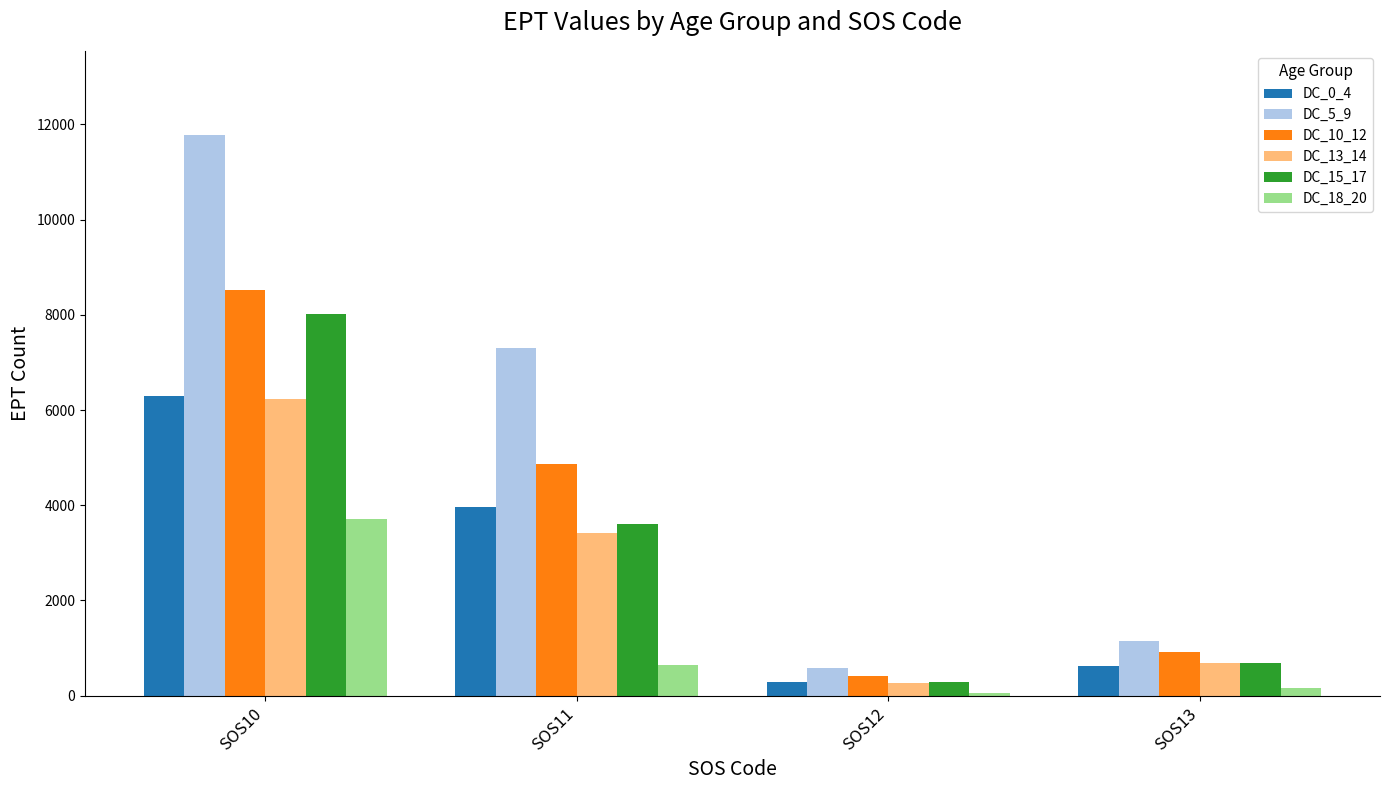

What is the greatest value displayed?

11780